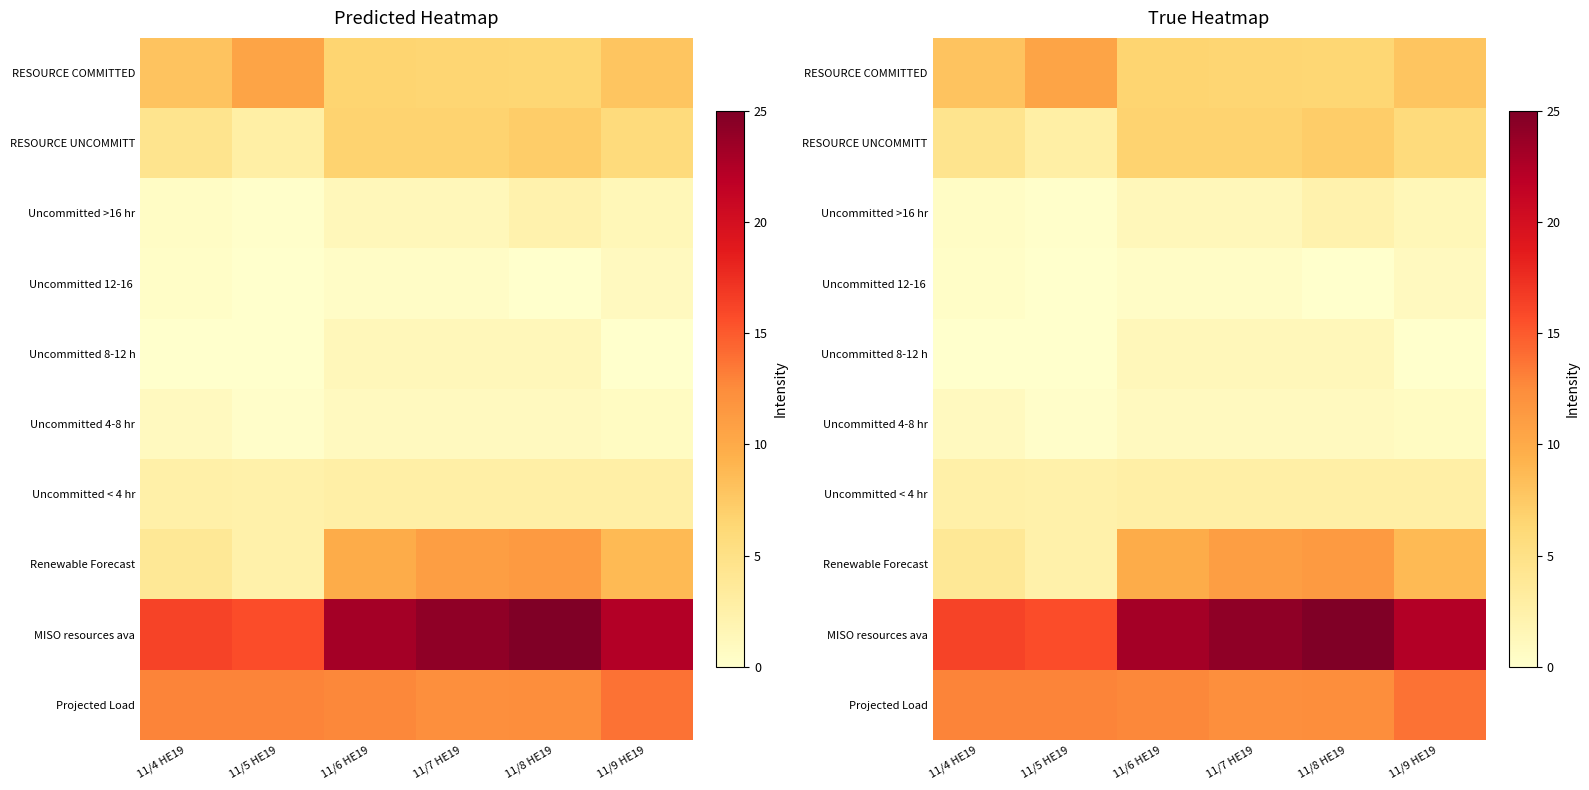

List the series in order of their peak value, highest first.

MISO resources ava, Projected Load, Renewable Forecast, RESOURCE COMMITTED, RESOURCE UNCOMMITT, Uncommitted < 4 hr, Uncommitted >16 hr, Uncommitted 8-12 h, Uncommitted 4-8 hr, Uncommitted 12-16